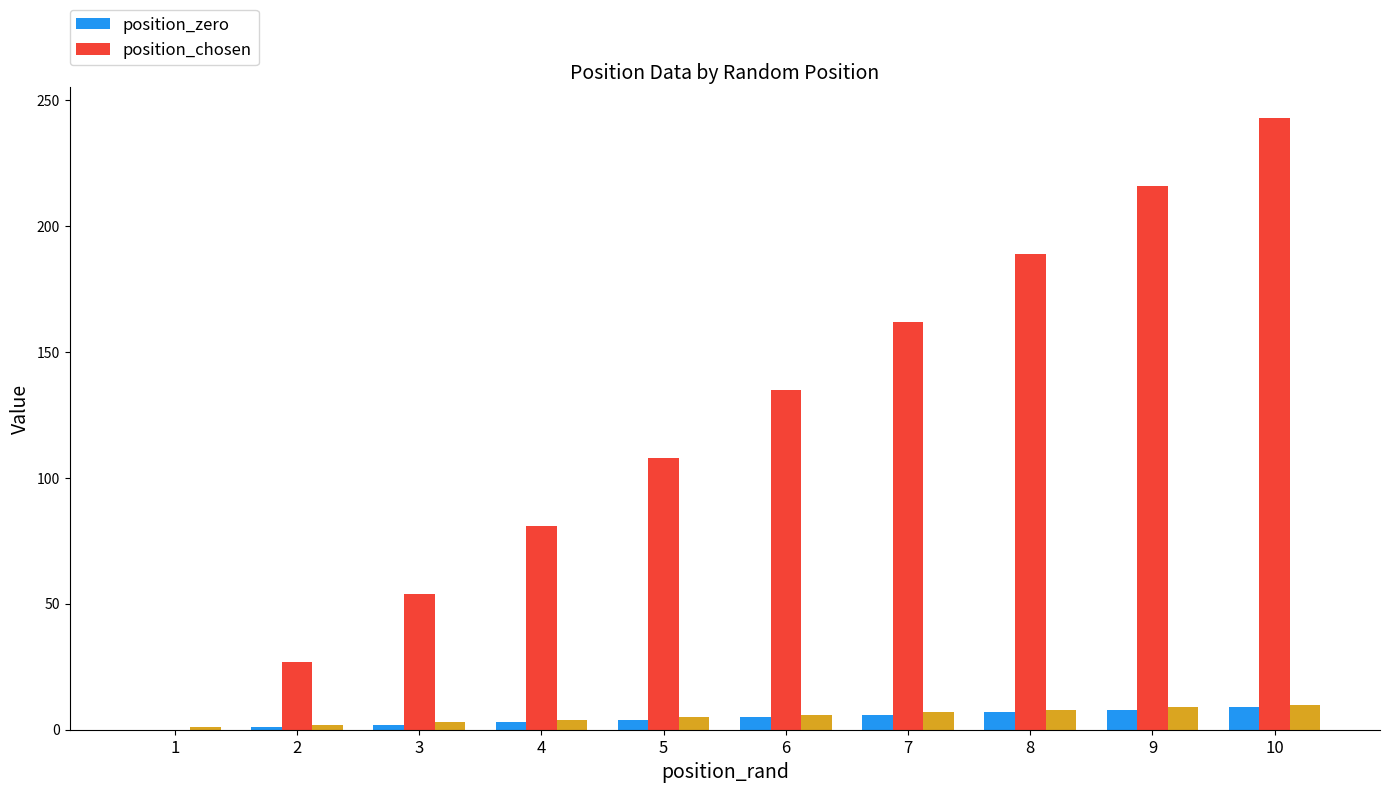

Rank the series at 1 from highest to lowest value.

position_zero, position_chosen